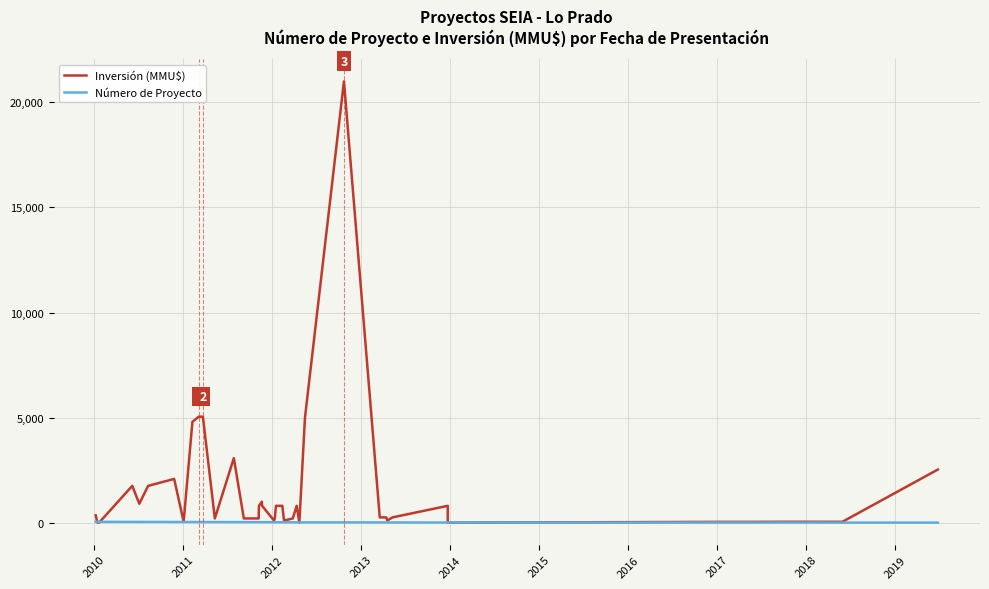

How many data points in Inversión (MMU$) are less than 250?

18